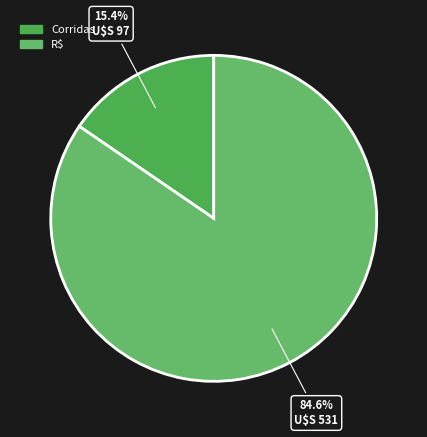

Does R$ account for over 50% of the chart?

Yes